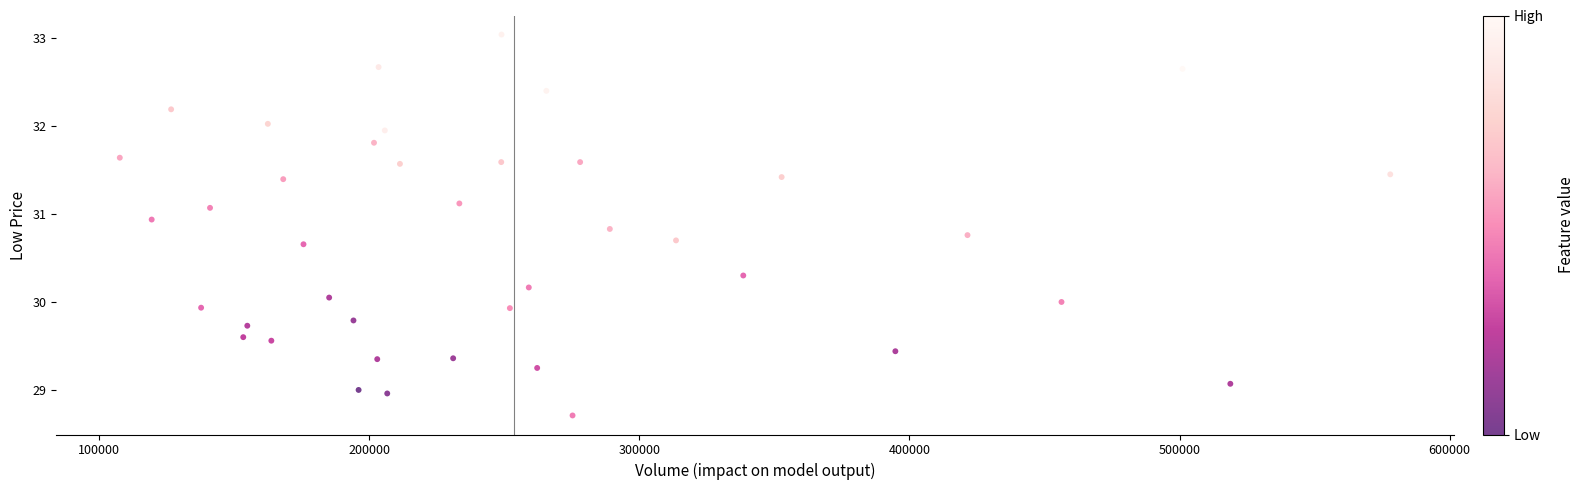

What is the range of X values (max minus min)?

470300.0